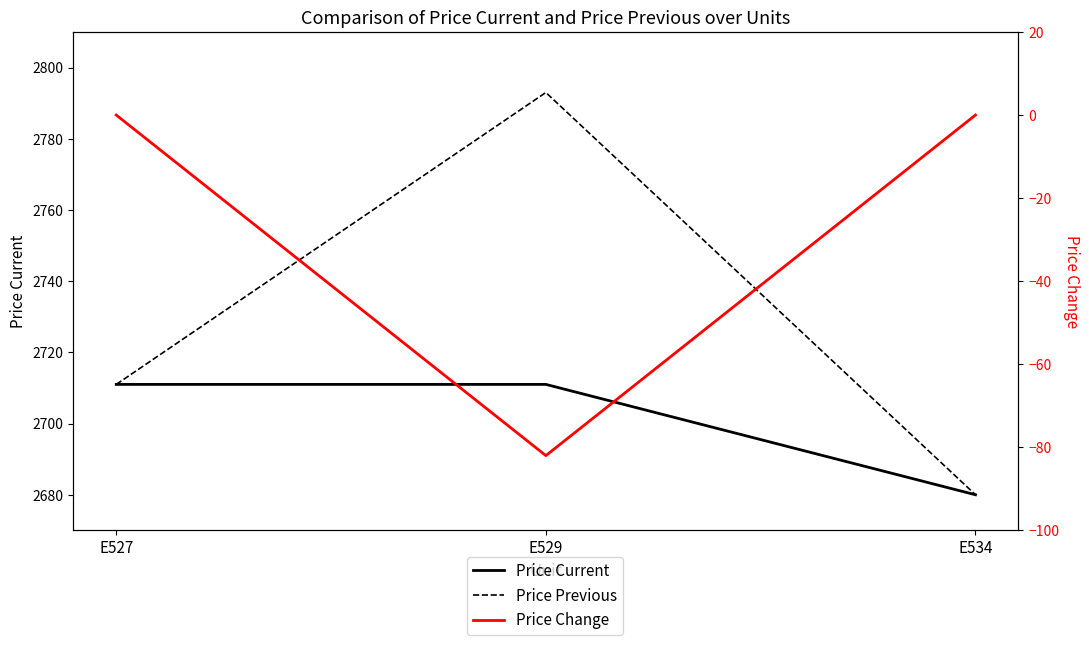

How many distinct data groups are displayed?

3